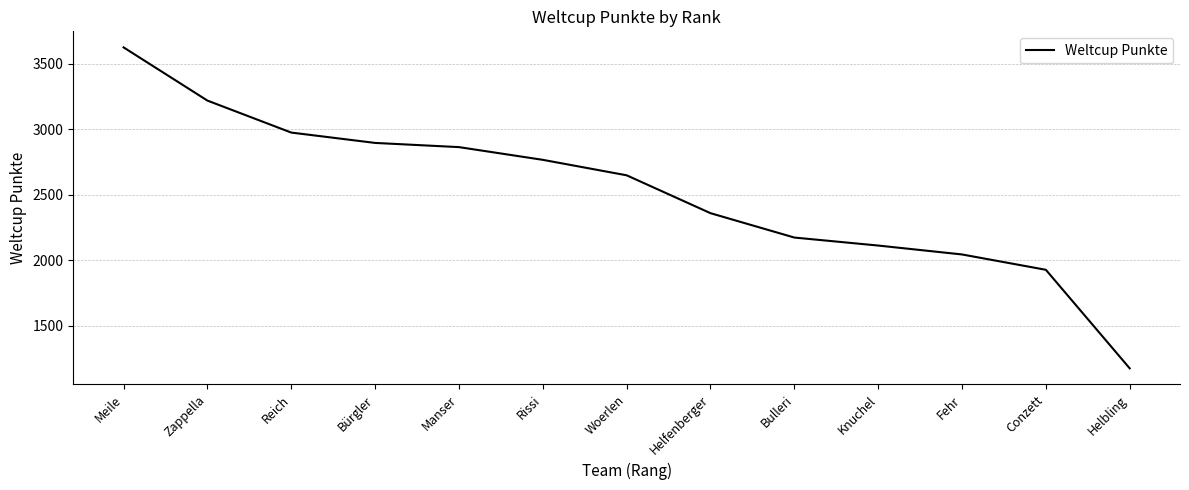

Reading left to right, transcribe all the data shown in this chart.

Meile=3623	Zappella=3217	Reich=2973	Bürgler=2894	Manser=2862	Rissi=2765	Woerlen=2647	Helfenberger=2358	Bulleri=2172	Knuchel=2111	Fehr=2043	Conzett=1926	Helbling=1174